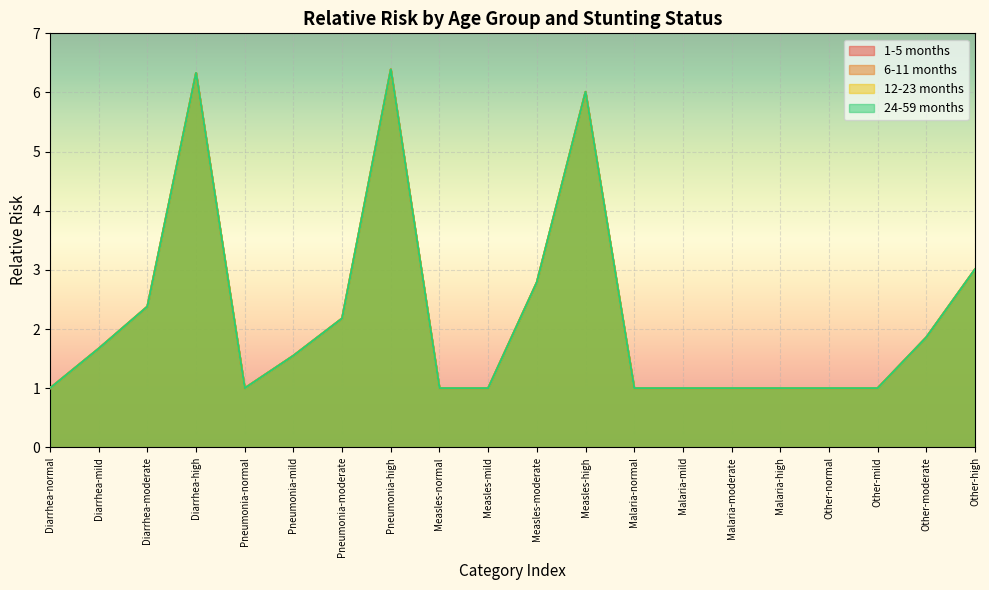

What is the difference between the second highest and minimum values in the 1-5 months series?

5.3